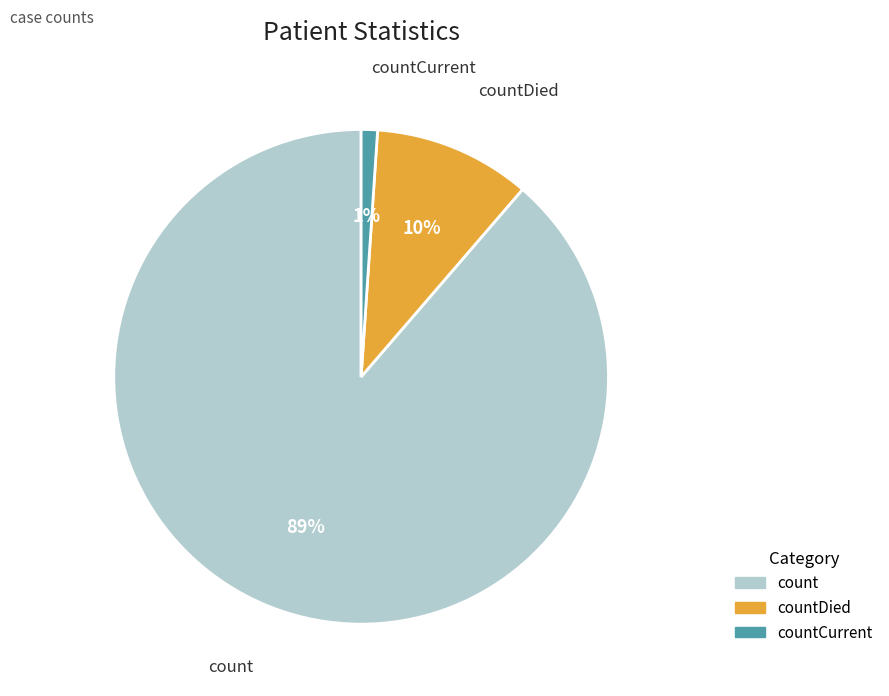

Count the number of slices in the pie.

3